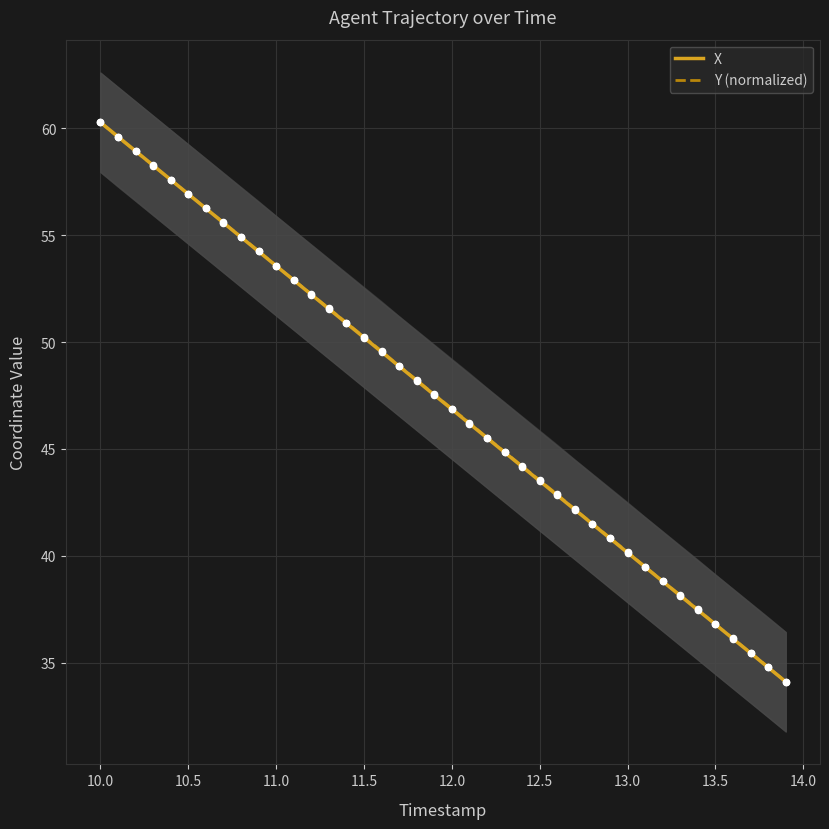

What is the highest value of the X series?

60.3